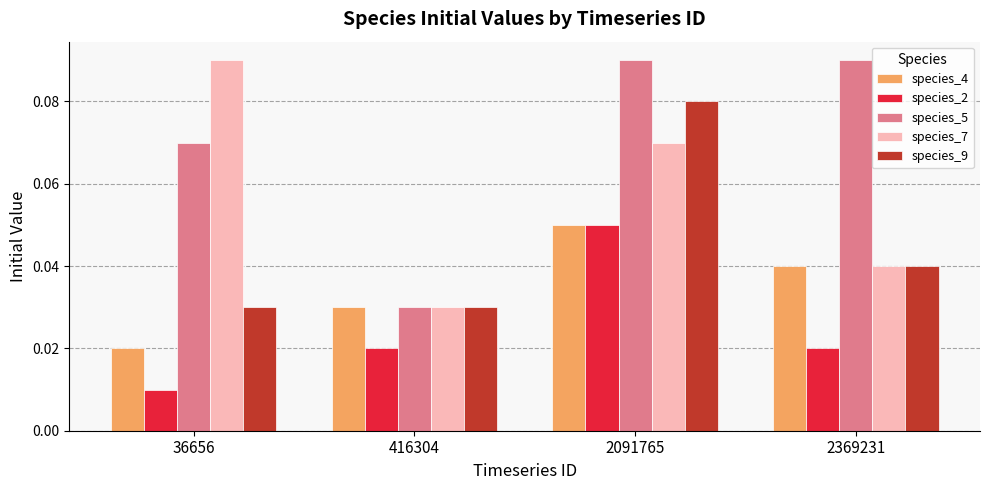

List the series in order of their overall mean, highest first.

species_5, species_7, species_9, species_4, species_2